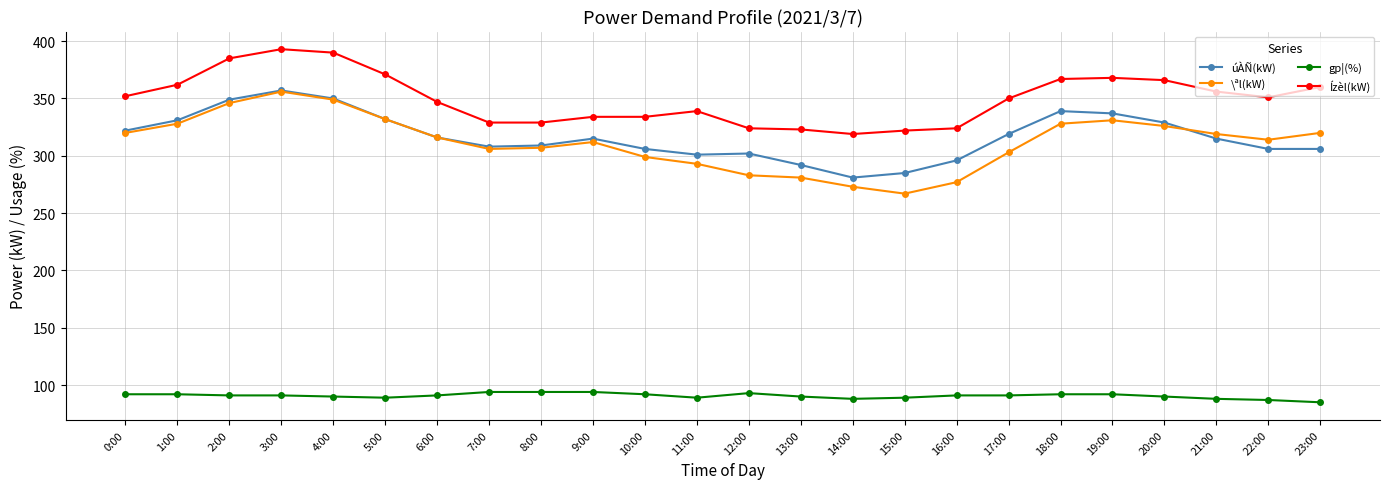

True or false: gp¦(%) and úÀÑ(kW) cross at least once.

False